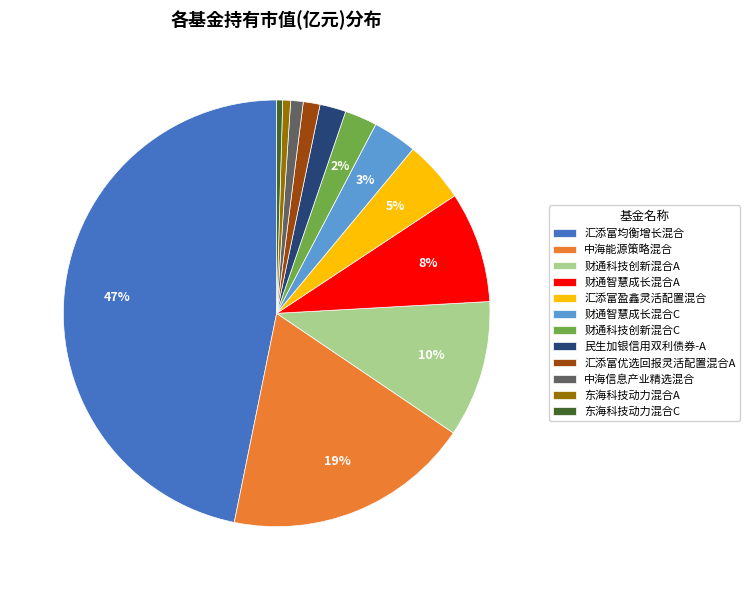

Between 财通智慧成长混合A and 民生加银信用双利债券-A, which is larger?

财通智慧成长混合A